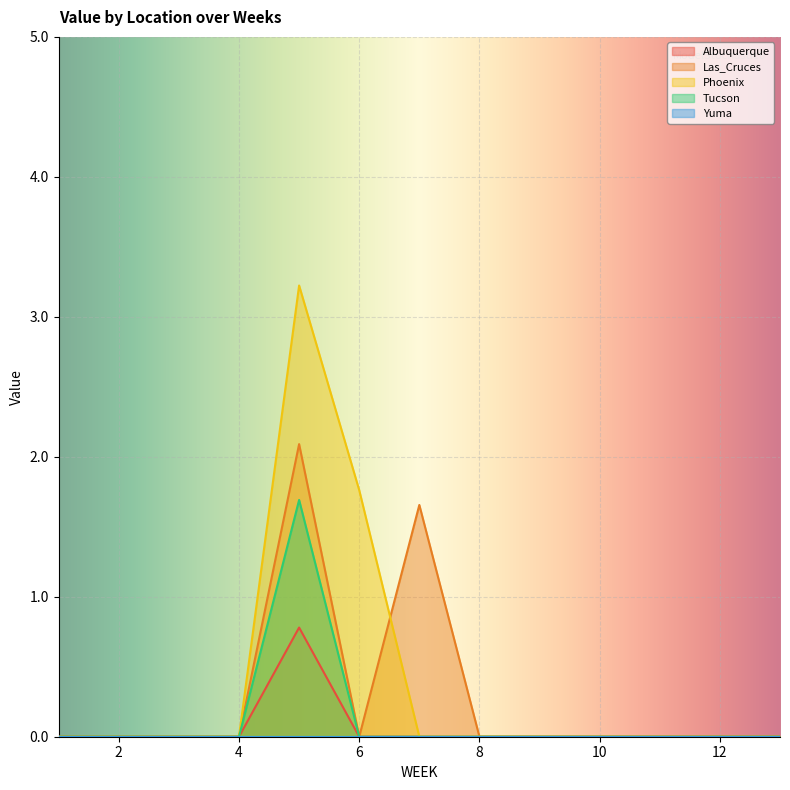

True or false: Phoenix has a value of -1.4 at 10.

False